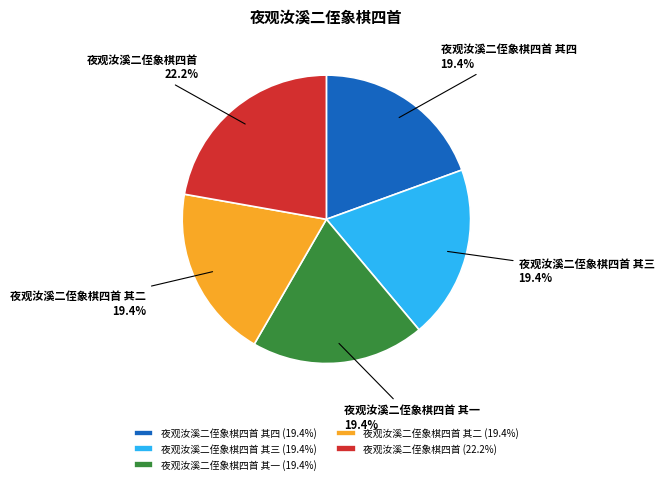

Is there any slice that represents more than half of the pie?

No